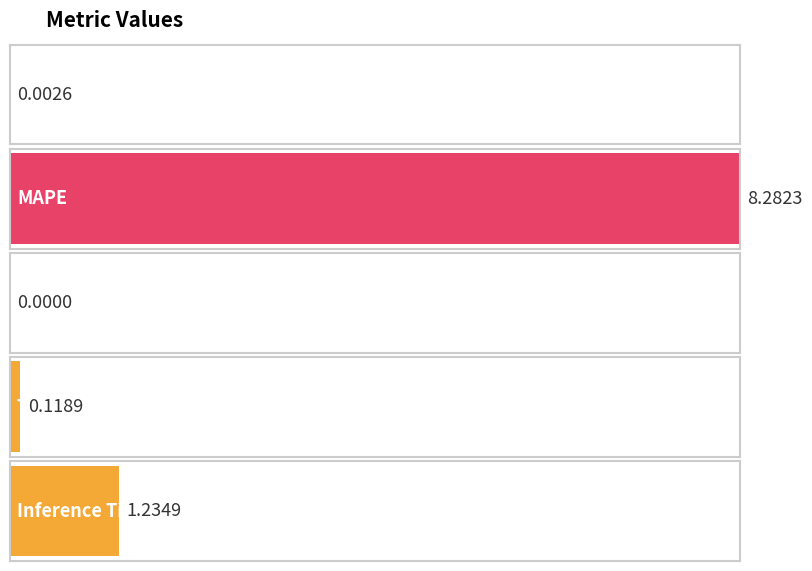

Count the number of categories in the chart.

5